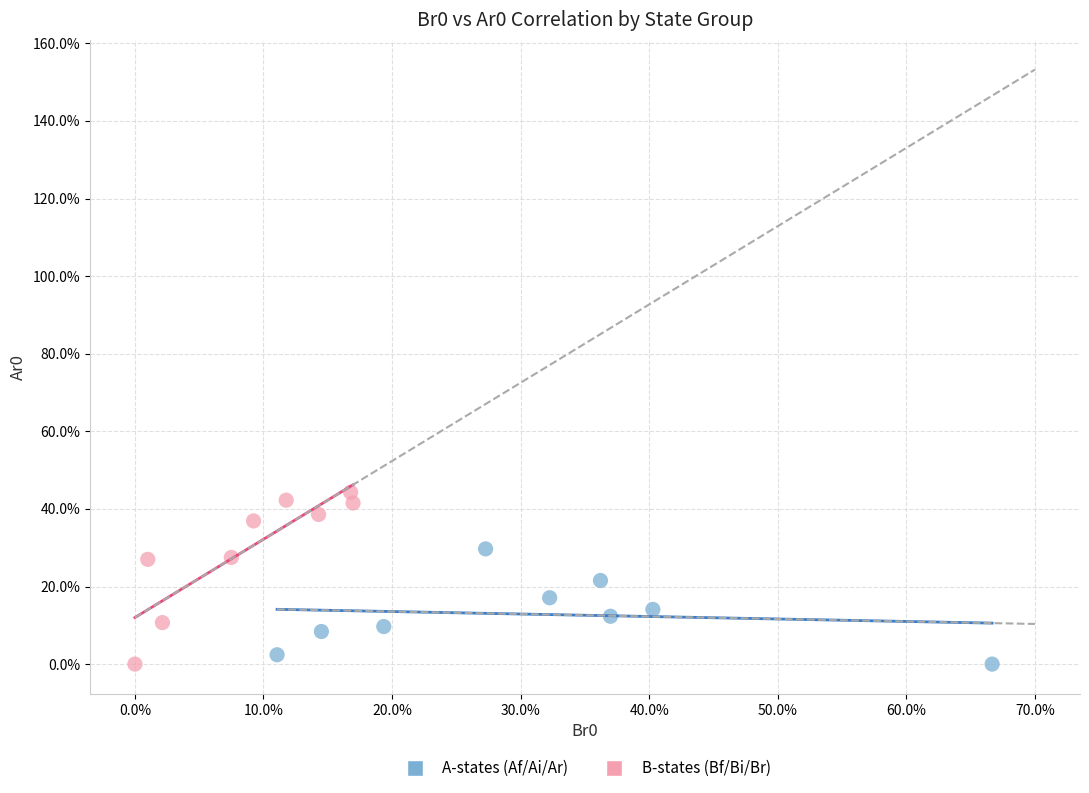

What are all the series names shown in the legend?

A-states (Af/Ai/Ar), B-states (Bf/Bi/Br)